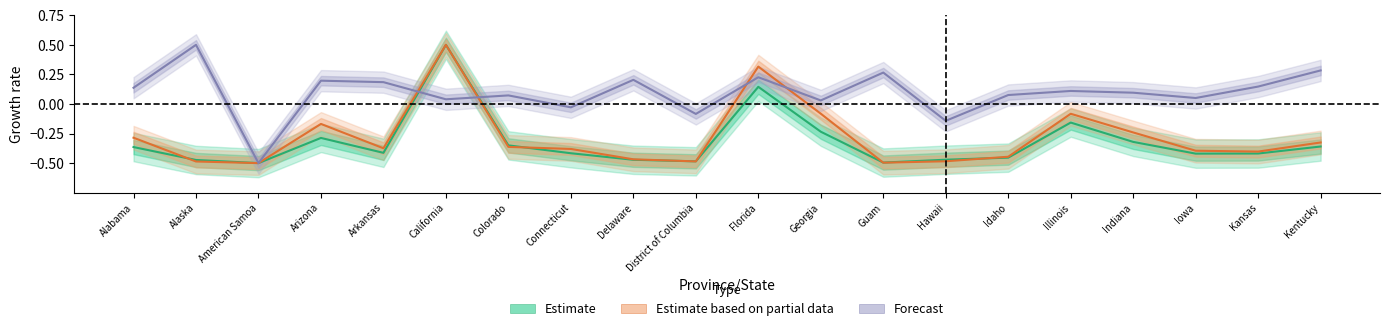

What is the total value across all series at Alaska?

-0.5